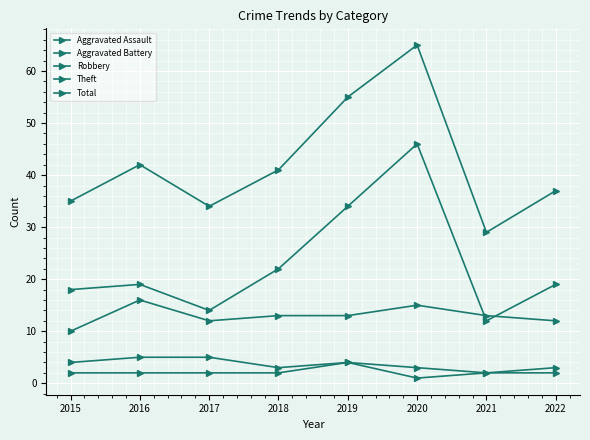

In Robbery, how many points are lower than both neighbors (excluding endpoints)?

1